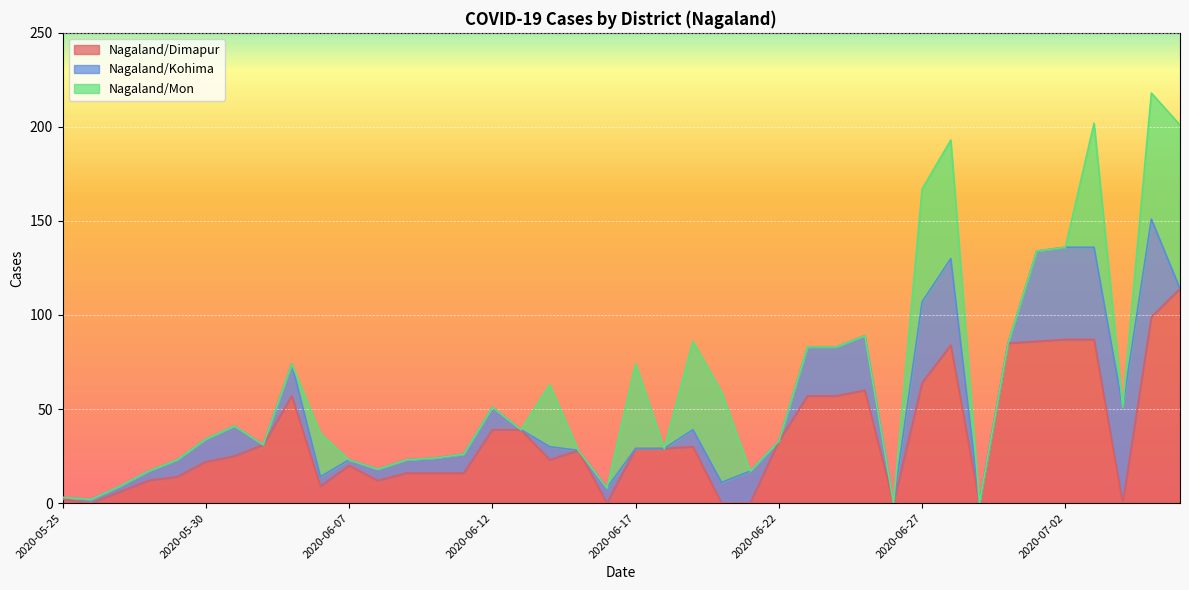

Between 2020-05-31 and 2020-06-04, which series saw the biggest shift?

Nagaland/Dimapur